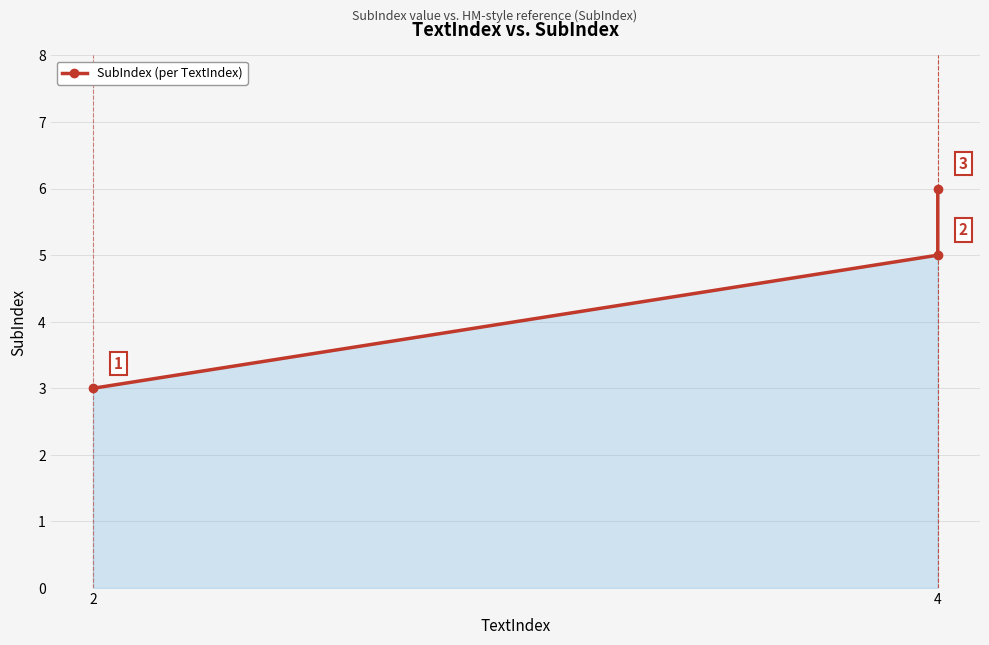

How many data points are less than 5?

1